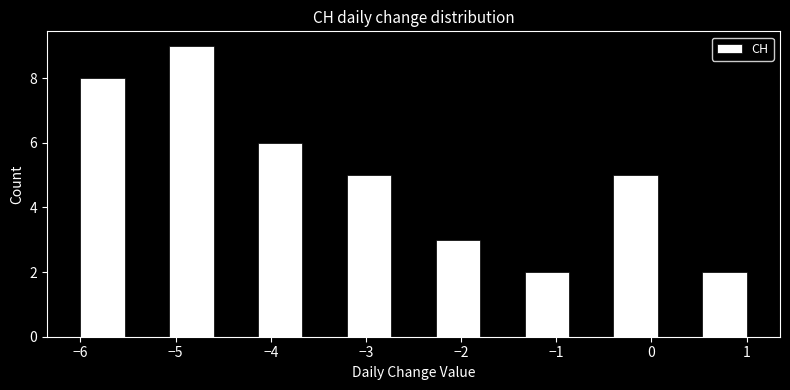

Reading left to right, list every bar in this chart as the range it spans on the x-axis followed by its height. Neither the bar edges nor the heights are printed on the chart, so give them approximately, as read against the axes.

-6.0 to -5.5: 8
-5.5 to -5.1: 0
-5.1 to -4.6: 9
-4.6 to -4.1: 0
-4.1 to -3.7: 6
-3.7 to -3.2: 0
-3.2 to -2.7: 5
-2.7 to -2.3: 0
-2.3 to -1.8: 3
-1.8 to -1.3: 0
-1.3 to -0.9: 2
-0.9 to -0.4: 0
-0.4 to 0.1: 5
0.1 to 0.5: 0
0.5 to 1.0: 2